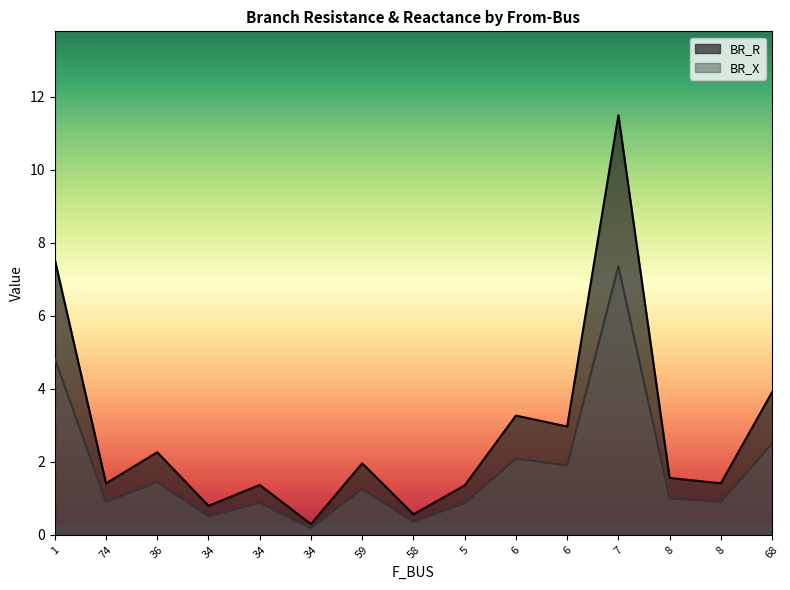

True or false: BR_R and BR_X intersect in this chart.

False